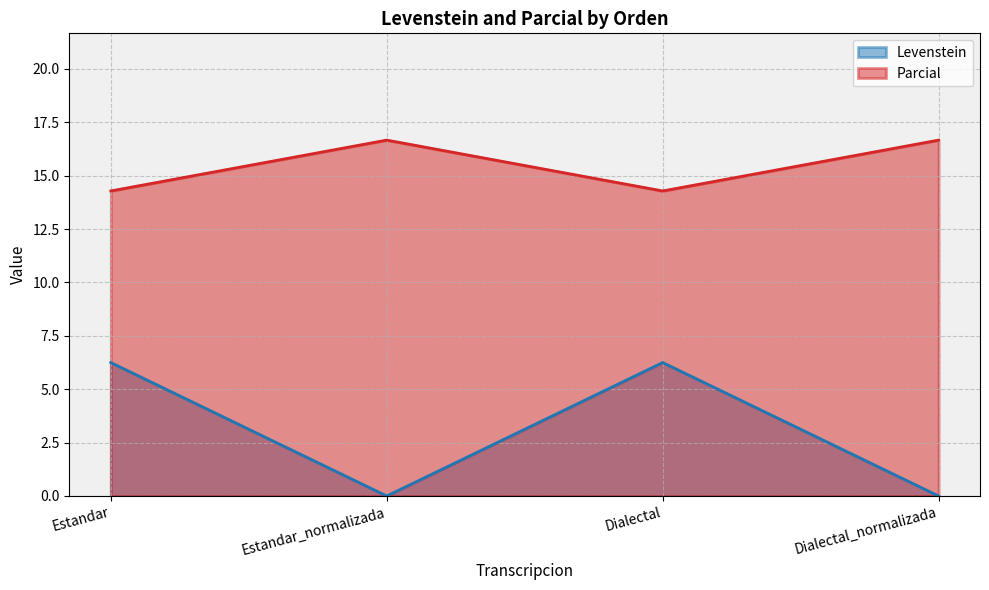

Which series has the widest spread of values?

Levenstein